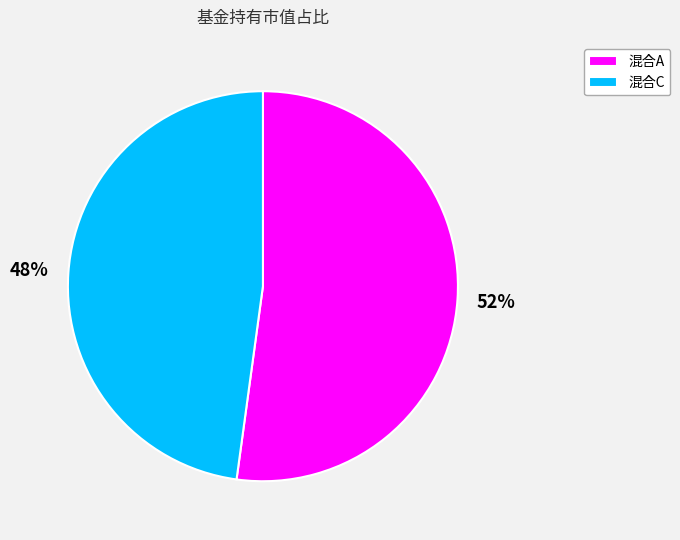

Count the number of slices in the pie.

2